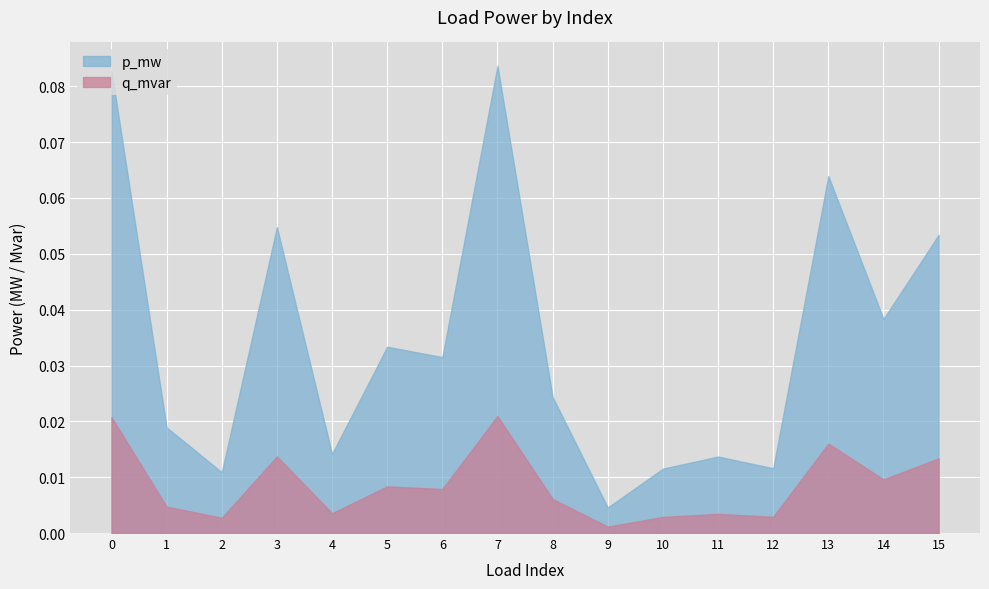

What is the sum of all q_mvar values?

0.1